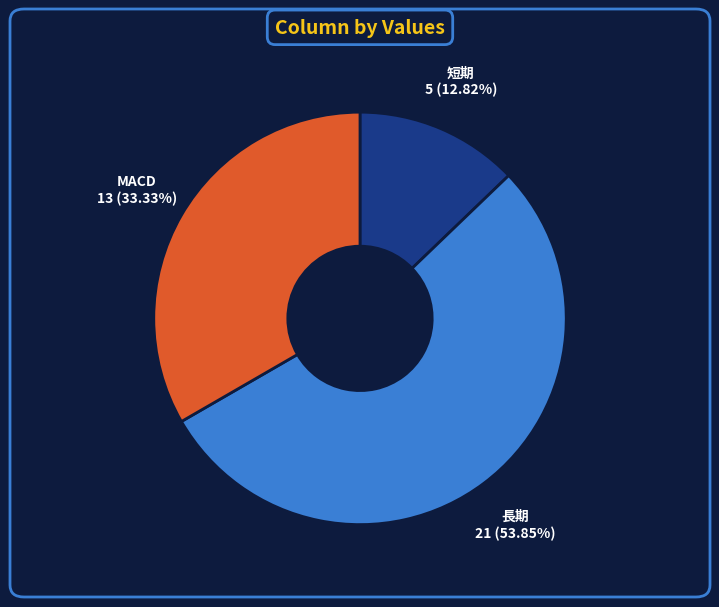

Which slice is the largest?

長期